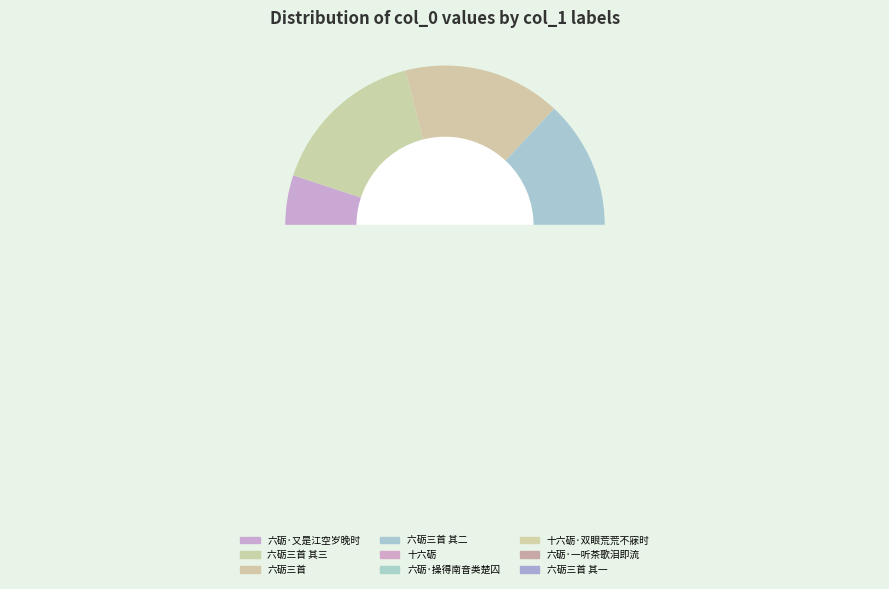

Does 六砺·一听茶歌泪即流 account for over 50% of the chart?

No